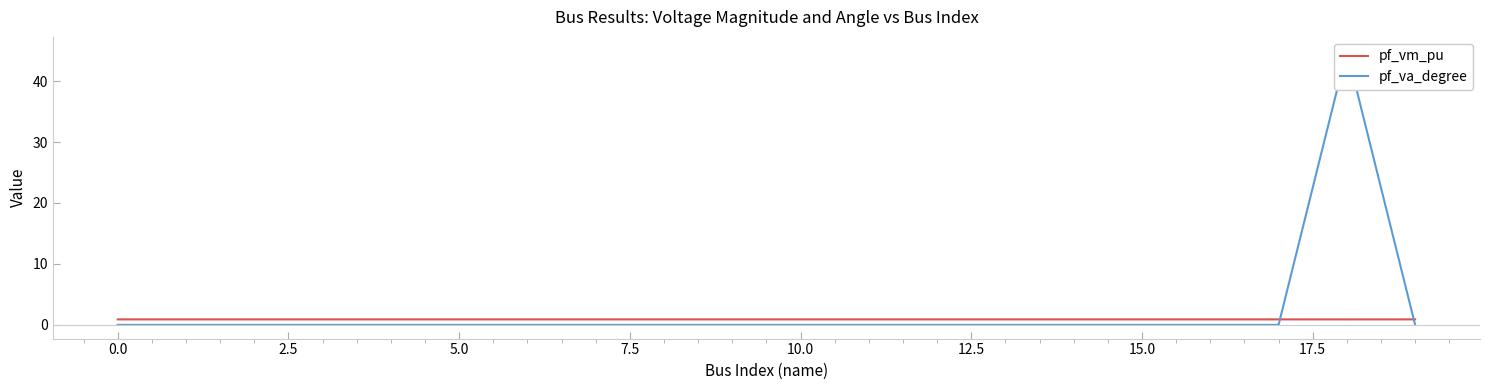

At which category is the sum across all series the highest?

18